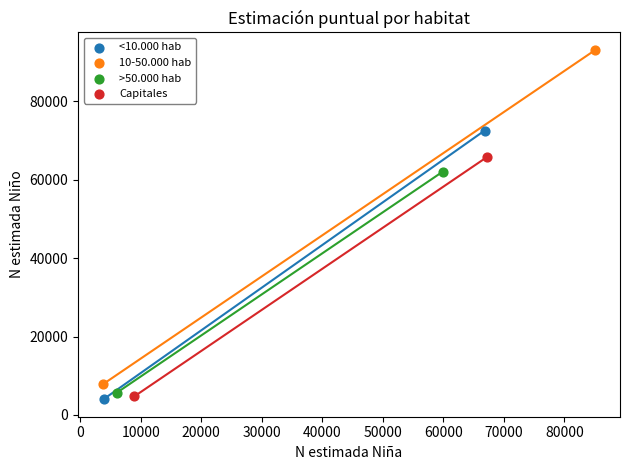

What are all the series names shown in the legend?

<10.000 hab, 10-50.000 hab, >50.000 hab, Capitales